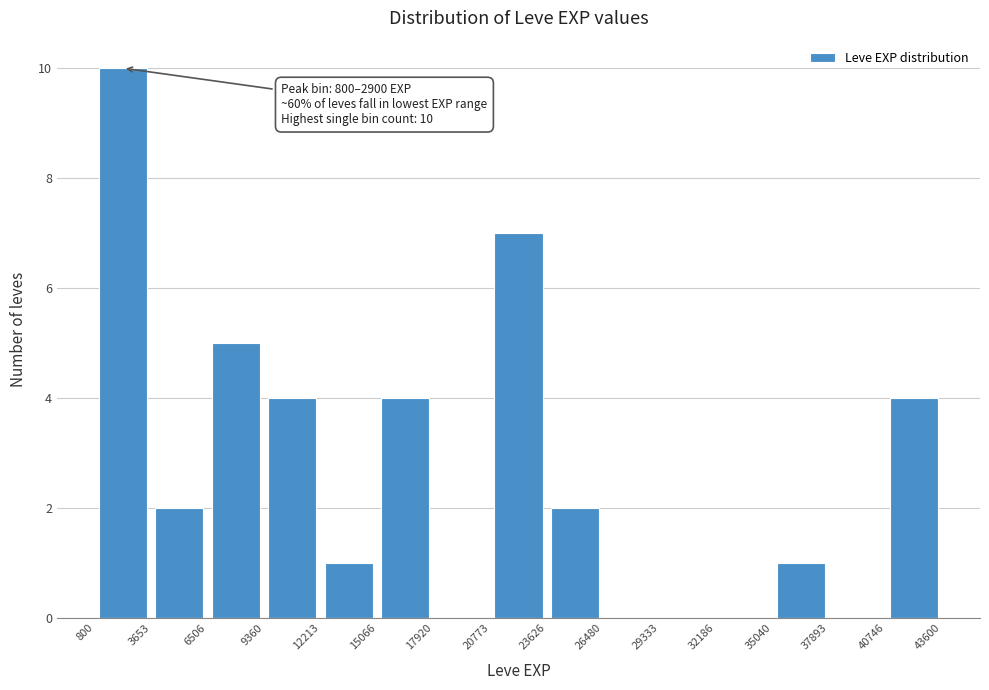

Over which range of the x-axis is the bar tallest?

800 to 3653